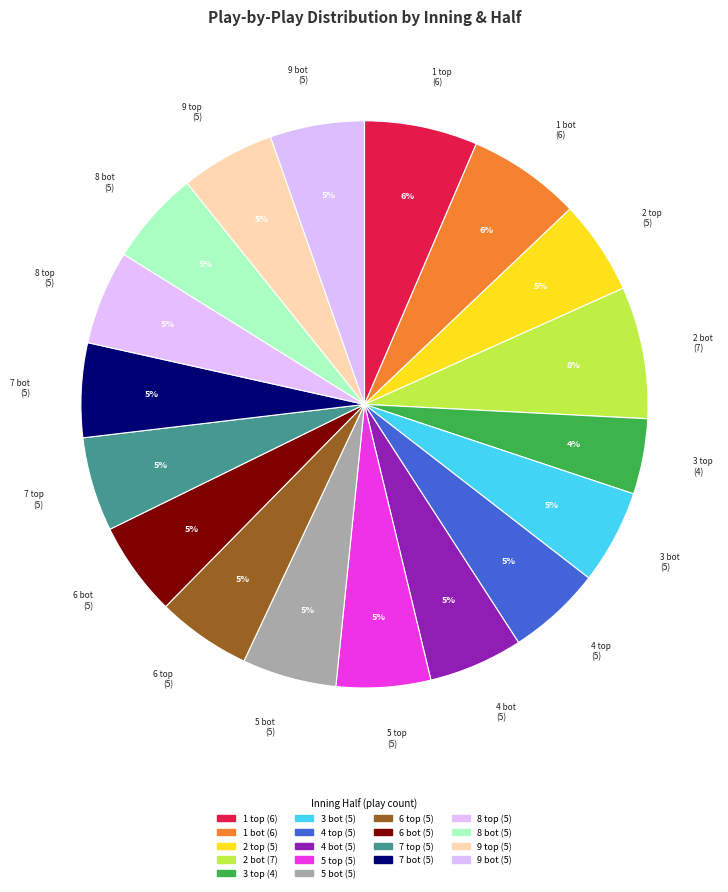

To the nearest percent, what is the difference between the largest and smallest slice percentages?

3%